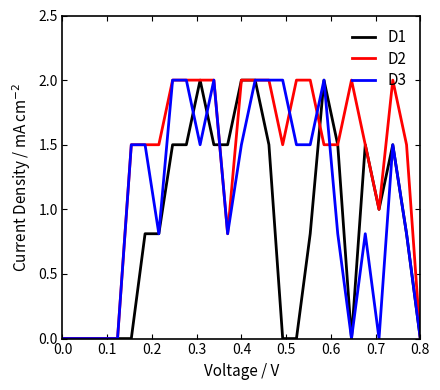

What is the highest value of the D3 series?

2.0